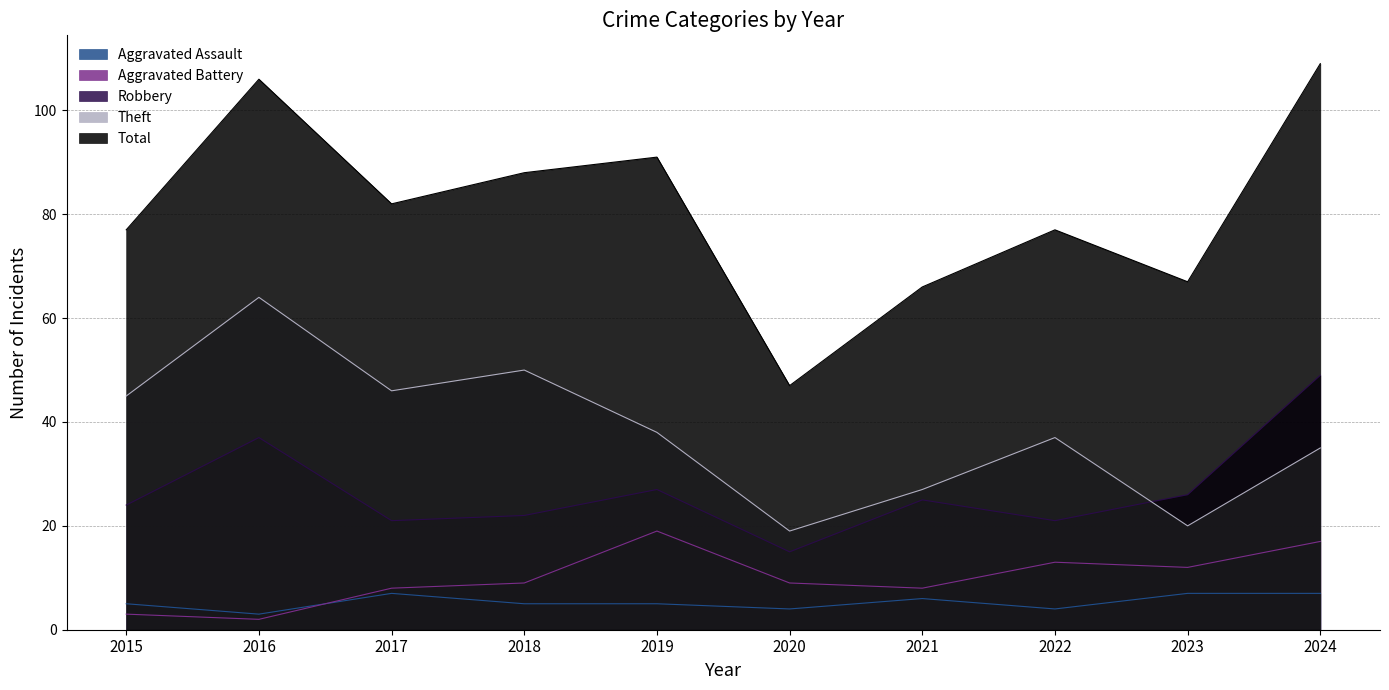

What is the average value of the Robbery series?

27